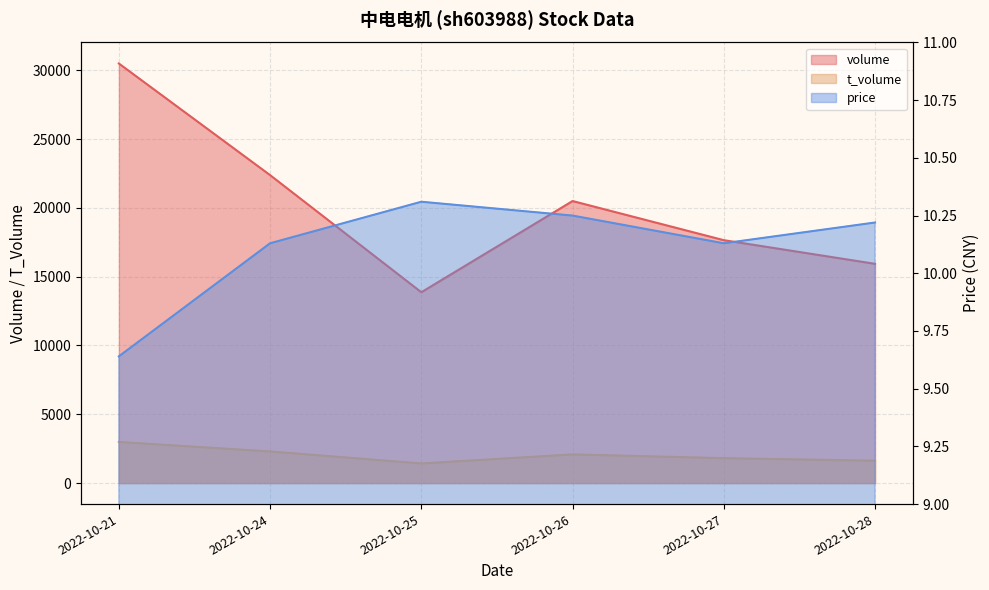

Read the volume value at 2022-10-24.

22380.0